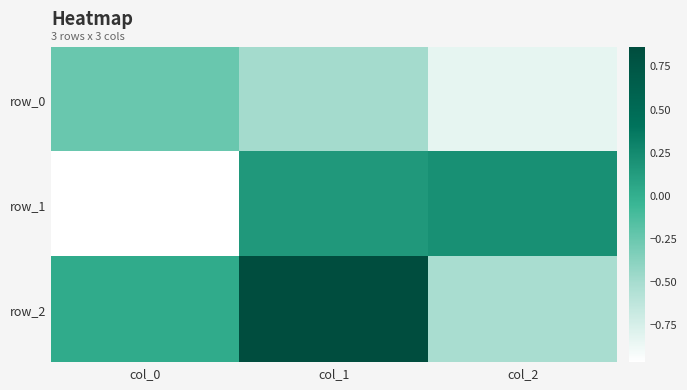

The row_2 series shows -0.5 at col_2. True or false?

True